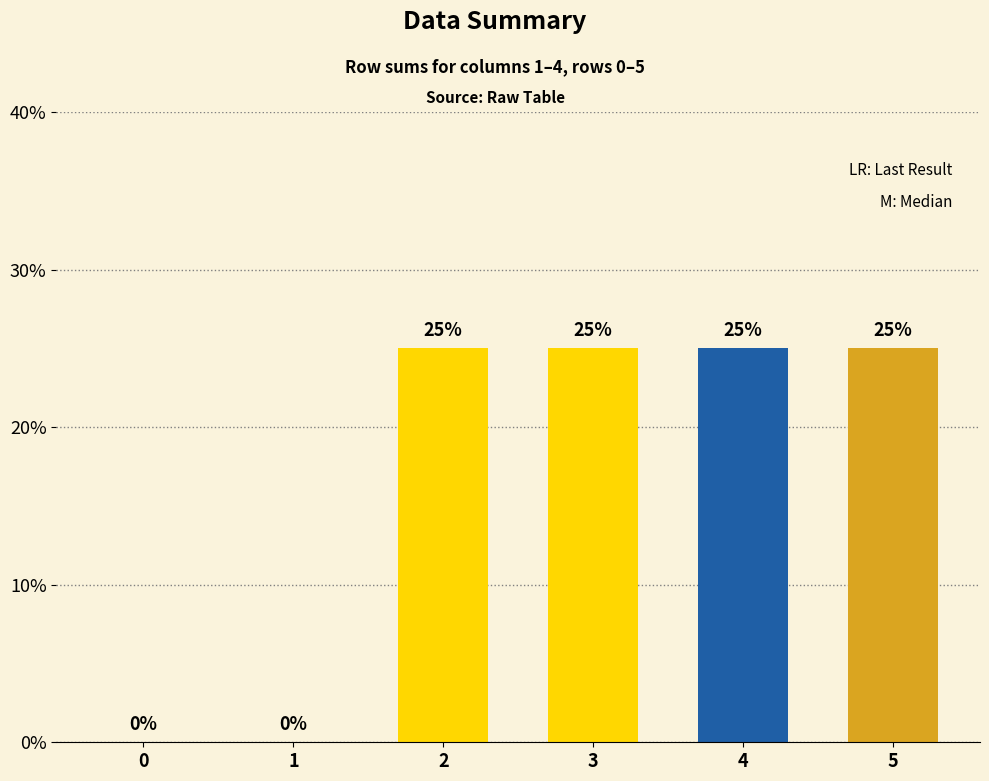

The chart shows a value of 0.0 at 0. True or false?

True